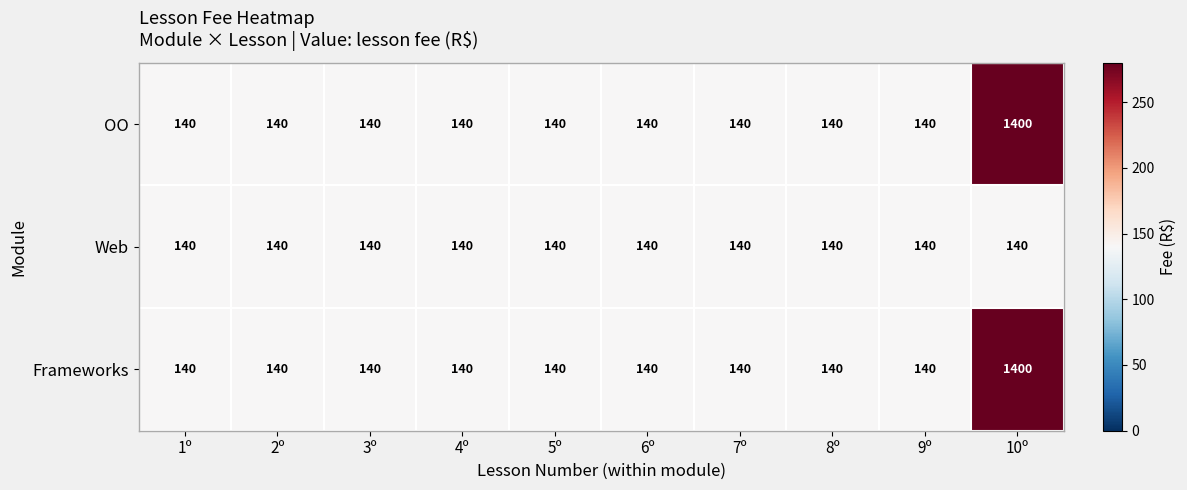

What is the average value of the Web series?

140